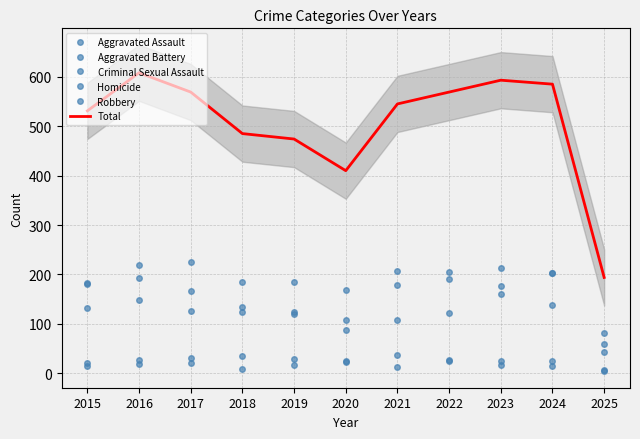

At 2021, list the series in order from smallest to largest.

Homicide, Criminal Sexual Assault, Robbery, Aggravated Assault, Aggravated Battery, Total